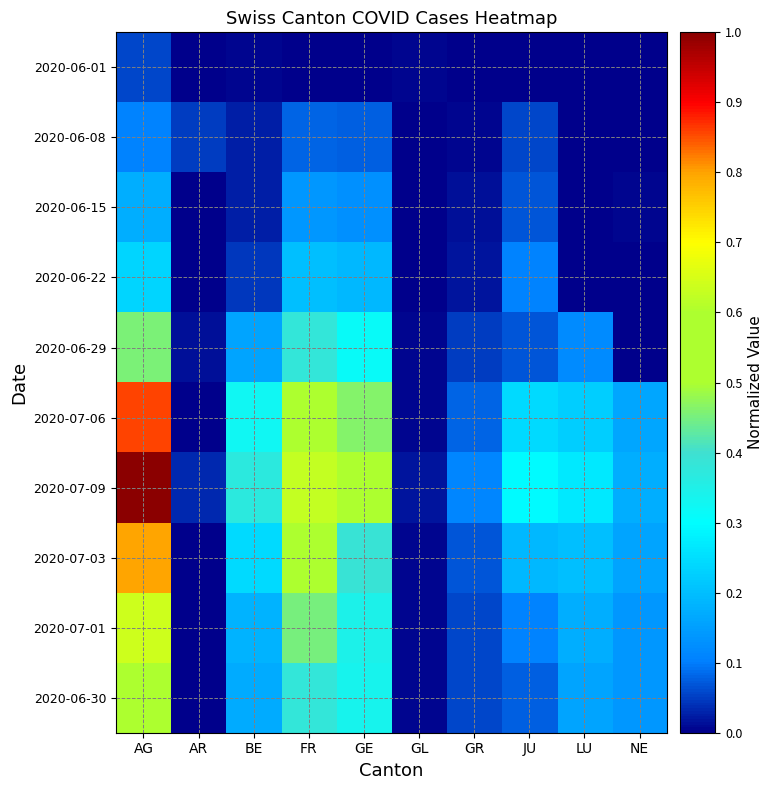

Reading left to right, what are all the values shown in this chart?

2020-06-01: AG=0.1	AR=0.0	BE=0.0	FR=0.0	GE=0.0	GL=0.0	GR=0.0	JU=0.0	LU=0.0	NE=0.0
2020-06-08: AG=0.1	AR=0.1	BE=0.0	FR=0.1	GE=0.1	GL=0.0	GR=0.0	JU=0.1	LU=0.0	NE=0.0
2020-06-15: AG=0.2	AR=0.0	BE=0.0	FR=0.1	GE=0.1	GL=0.0	GR=0.0	JU=0.1	LU=0.0	NE=0.0
2020-06-22: AG=0.2	AR=0.0	BE=0.0	FR=0.2	GE=0.2	GL=0.0	GR=0.0	JU=0.1	LU=0.0	NE=0.0
2020-06-29: AG=0.5	AR=0.0	BE=0.2	FR=0.4	GE=0.3	GL=0.0	GR=0.1	JU=0.1	LU=0.1	NE=0.0
2020-07-06: AG=0.9	AR=0.0	BE=0.3	FR=0.6	GE=0.5	GL=0.0	GR=0.1	JU=0.2	LU=0.2	NE=0.2
2020-07-09: AG=1.0	AR=0.0	BE=0.4	FR=0.6	GE=0.6	GL=0.0	GR=0.1	JU=0.3	LU=0.3	NE=0.2
2020-07-03: AG=0.8	AR=0.0	BE=0.2	FR=0.5	GE=0.4	GL=0.0	GR=0.1	JU=0.2	LU=0.2	NE=0.2
2020-07-01: AG=0.6	AR=0.0	BE=0.2	FR=0.5	GE=0.3	GL=0.0	GR=0.1	JU=0.1	LU=0.2	NE=0.1
2020-06-30: AG=0.5	AR=0.0	BE=0.2	FR=0.4	GE=0.3	GL=0.0	GR=0.1	JU=0.1	LU=0.2	NE=0.1